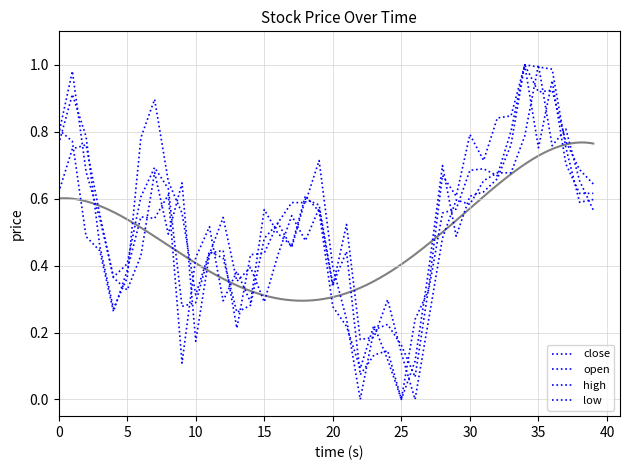

Reading right to left, list all the values displayed in this chart.

close: 0.6	0.6	0.7	1.0	0.8	1.0	0.8	0.7	0.7	0.7	0.6	0.6	0.3	0.2	0.0	0.1	0.2	0.1	0.2	0.3	0.6	0.6	0.5	0.5	0.6	0.3	0.4	0.3	0.5	0.4	0.1	0.6	0.5	0.5	0.4	0.3	0.4	0.5	0.8	0.8
open: 0.6	0.7	0.8	0.8	1.0	0.8	0.7	0.7	0.7	0.6	0.6	0.5	0.2	0.0	0.1	0.3	0.2	0.2	0.5	0.3	0.6	0.5	0.5	0.4	0.3	0.4	0.4	0.5	0.4	0.2	0.6	0.5	0.7	0.4	0.3	0.4	0.6	0.8	0.7	0.6
high: 0.6	0.6	0.8	1.0	1.0	1.0	0.8	0.7	0.6	0.6	0.5	0.7	0.4	0.1	0.0	0.1	0.1	0.1	0.4	0.3	0.6	0.6	0.5	0.5	0.5	0.3	0.3	0.4	0.4	0.3	0.6	0.7	0.9	0.8	0.4	0.3	0.5	0.8	0.9	0.8
low: 0.6	0.7	0.8	0.9	0.9	1.0	0.8	0.8	0.7	0.8	0.6	0.7	0.3	0.1	0.2	0.2	0.2	0.0	0.2	0.4	0.7	0.6	0.6	0.5	0.4	0.4	0.2	0.4	0.4	0.3	0.3	0.6	0.7	0.6	0.4	0.4	0.5	0.7	1.0	0.8